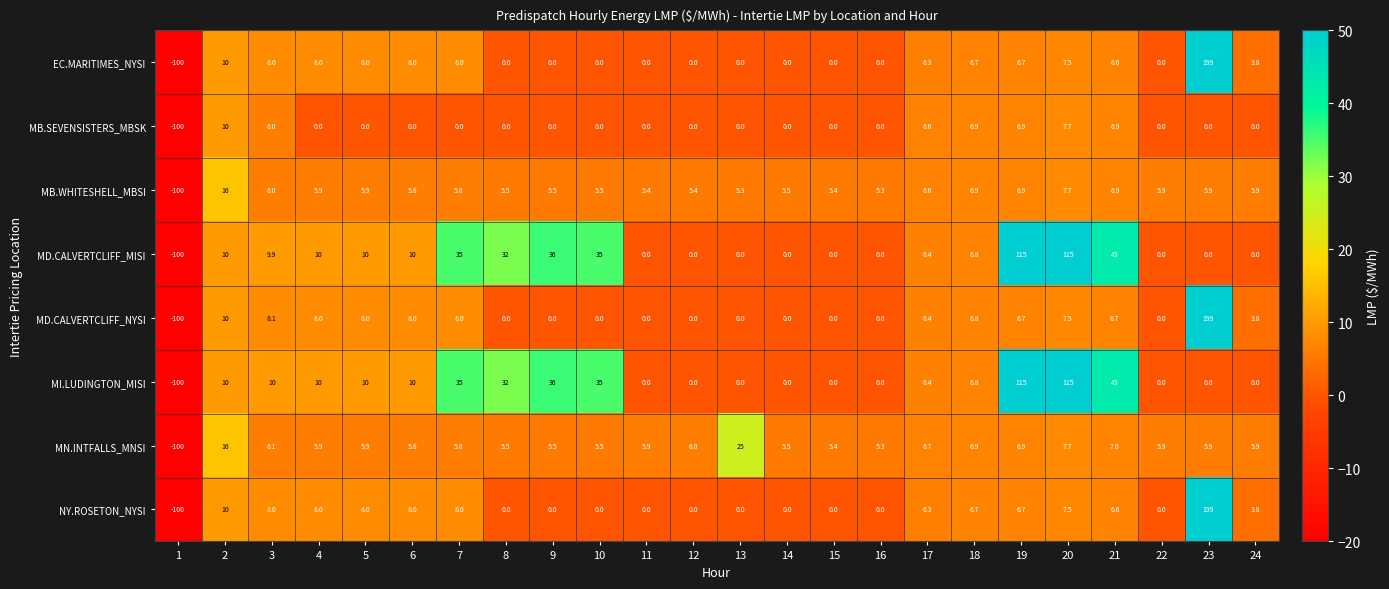

What is the spread (max minus min) of values at 7?

35.0